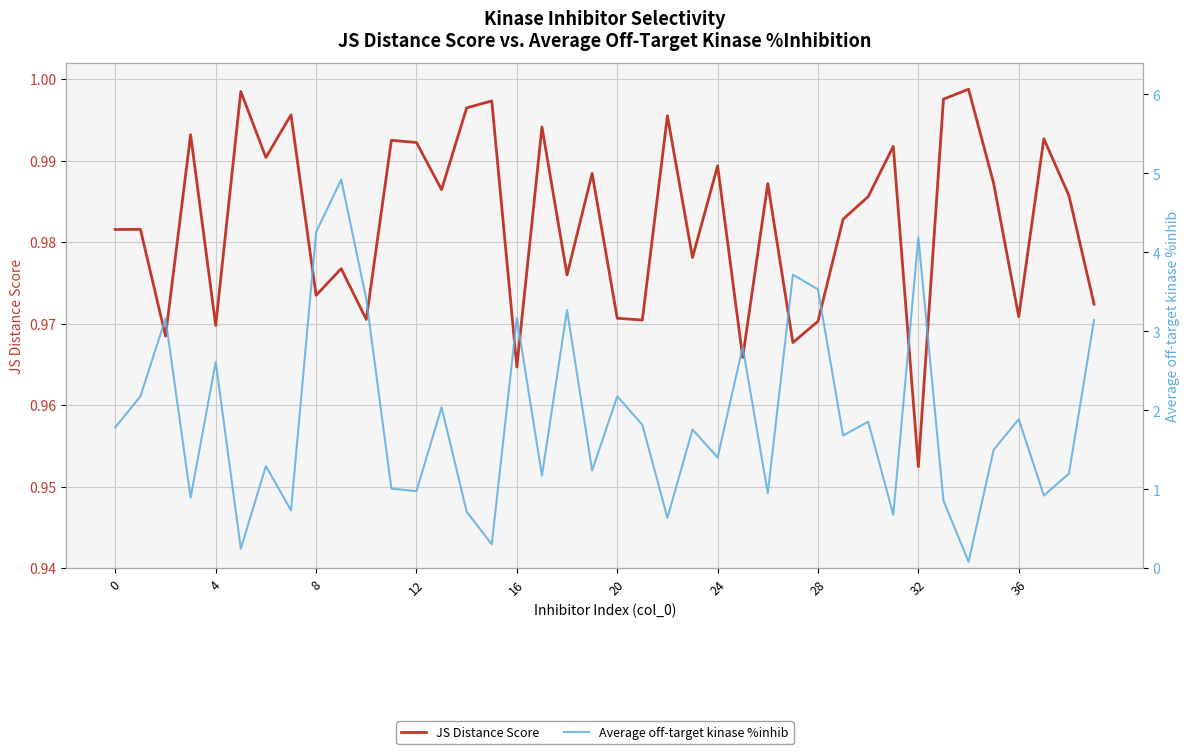

Is it true that JS Distance Score equals 1.0 at 38?

True